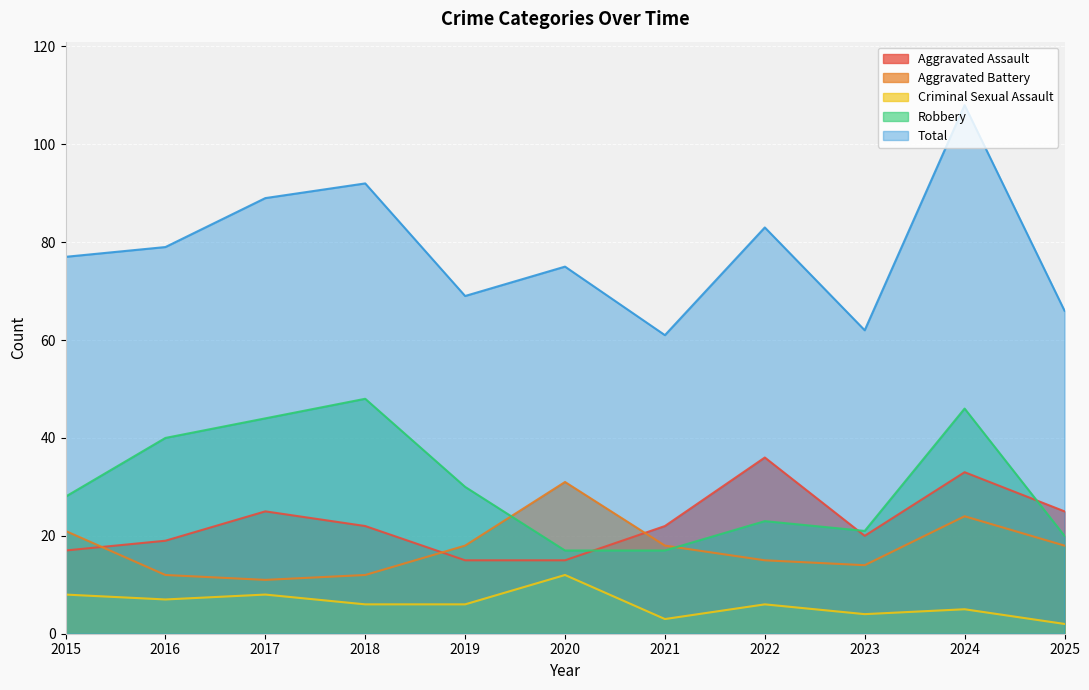

At which label does Criminal Sexual Assault reach its peak?

2020